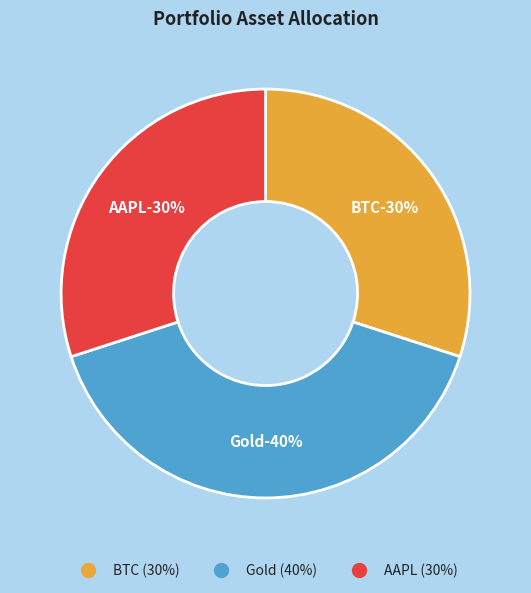

Count the number of slices in the pie.

3